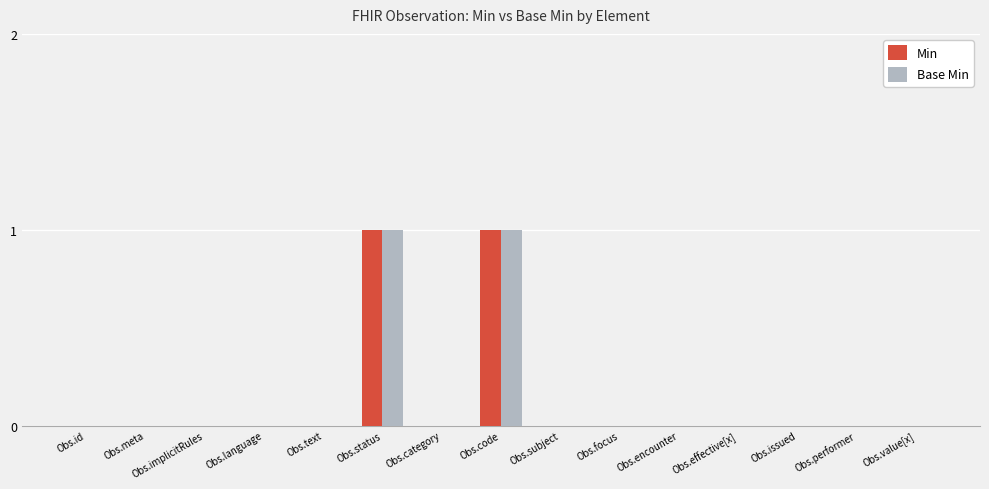

Is it true that Base Min equals 1 at Obs.subject?

False